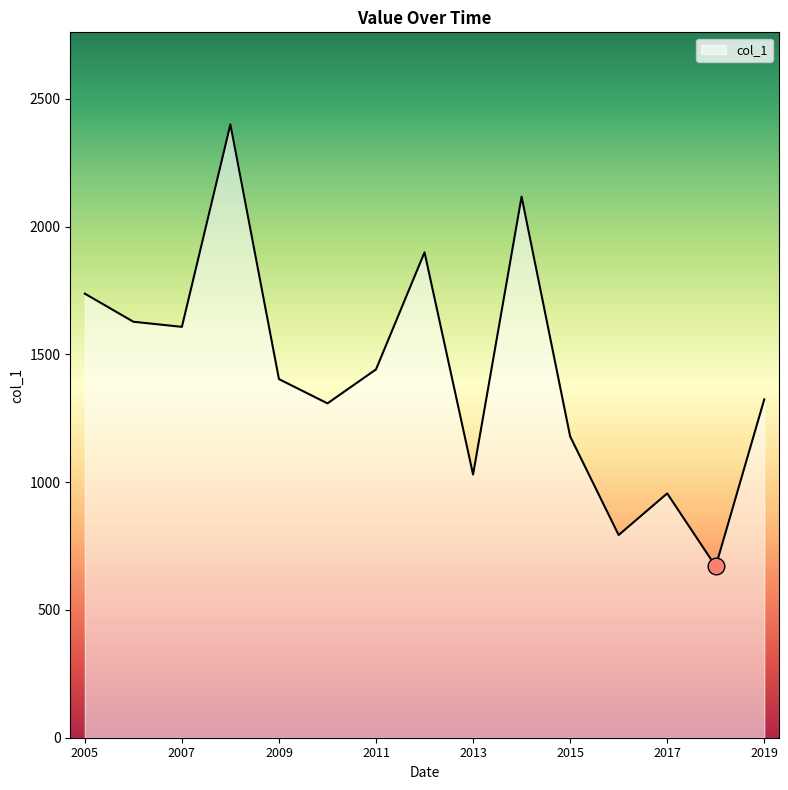

What is the smallest value displayed?

670.4